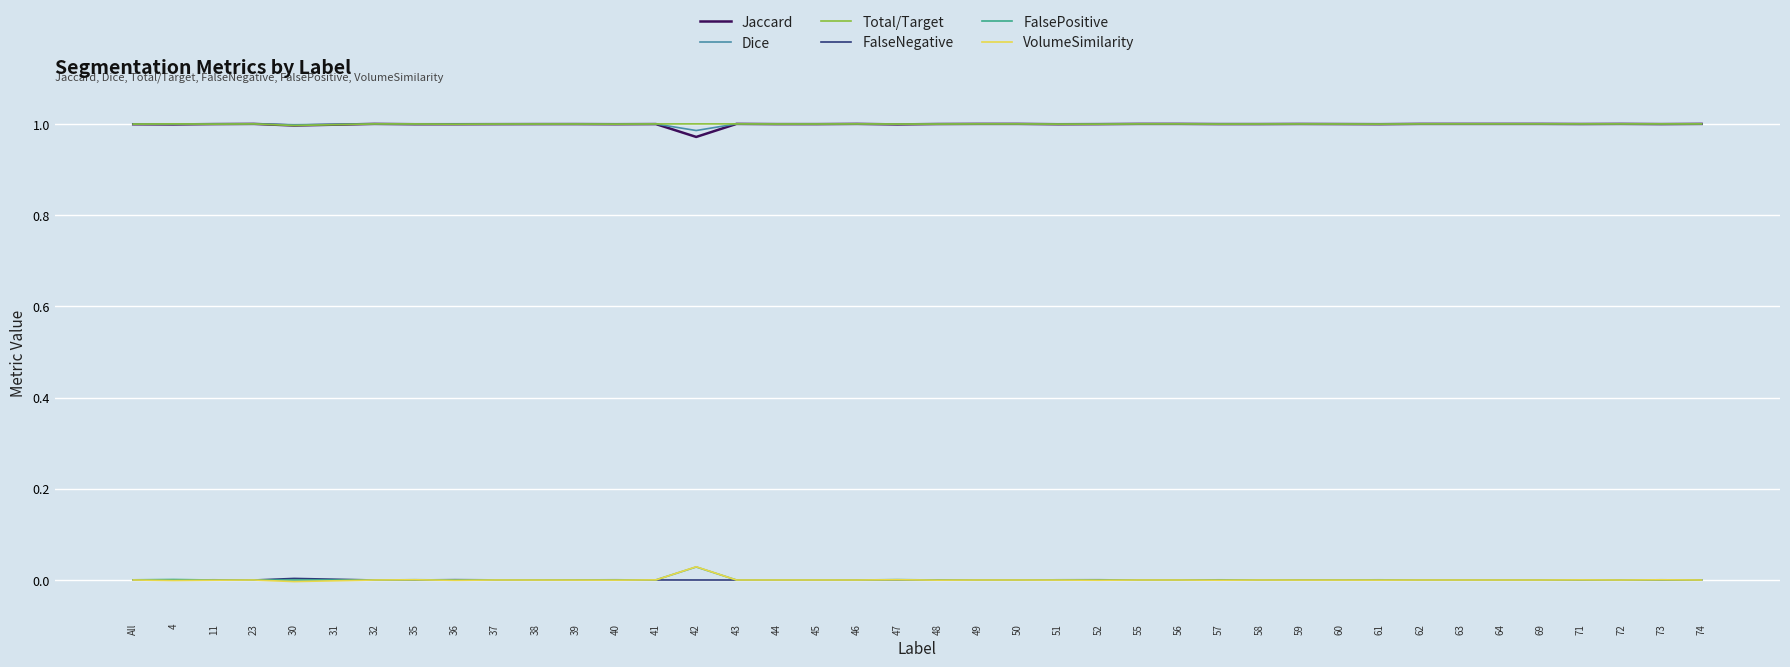

True or false: FalsePositive has a value of 0.0 at 52.

True